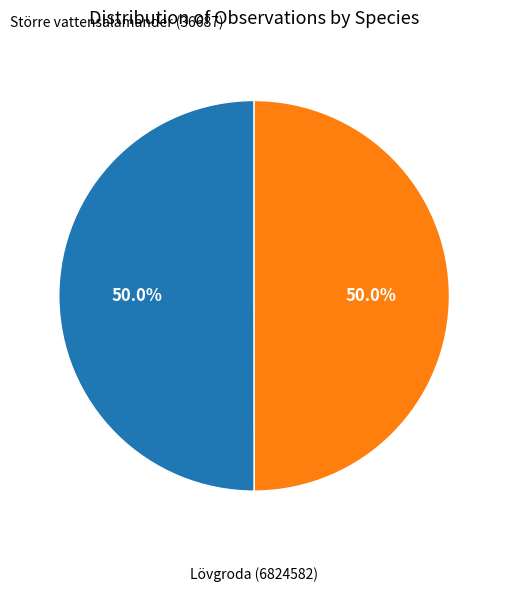

To the nearest percent, what is the average slice percentage?

50%